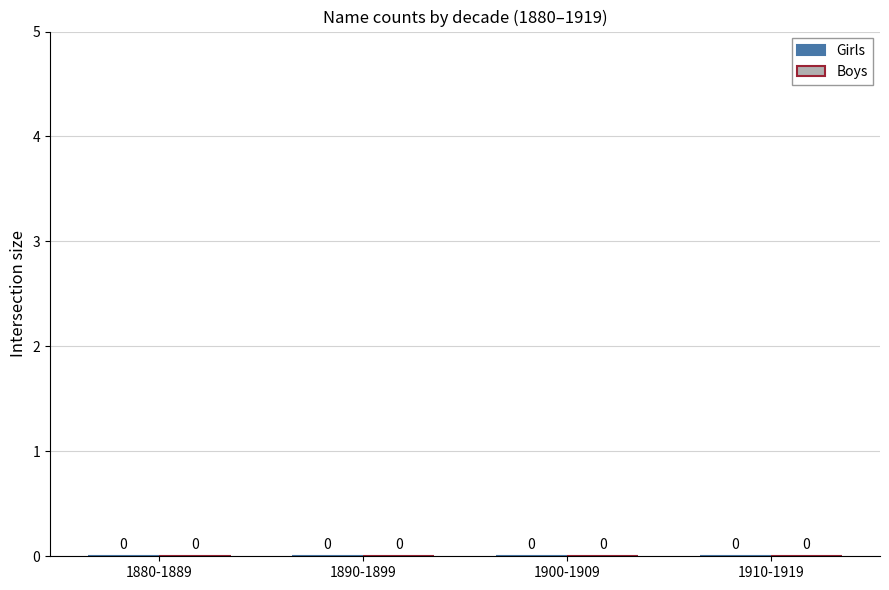

Is it true that Boys equals 109 at 1920?

False